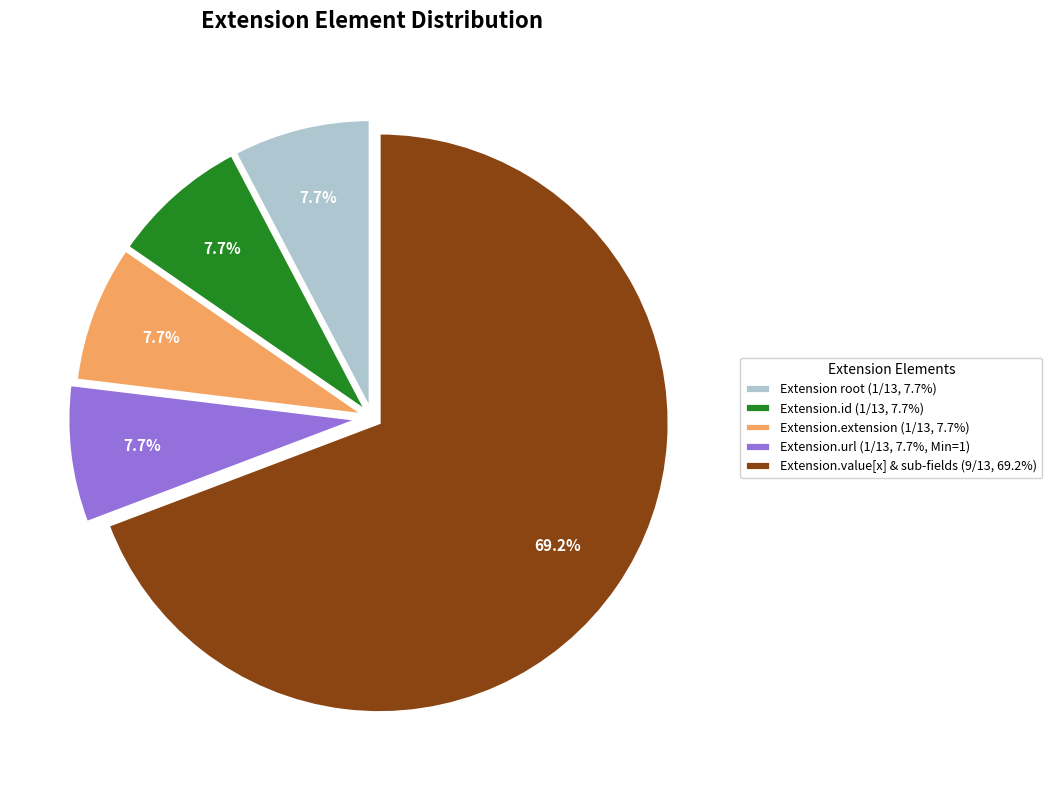

What percentage do Extension.value[x] & sub-fields (9/13, 69.2%) and Extension.id (1/13, 7.7%) together represent?

76.9%